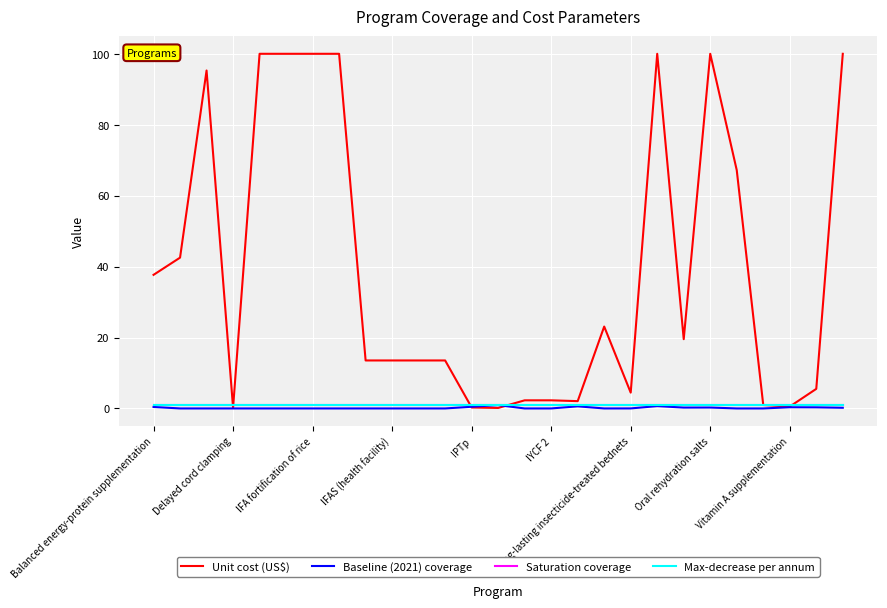

Which series has the largest total across all categories?

Unit cost (US$)